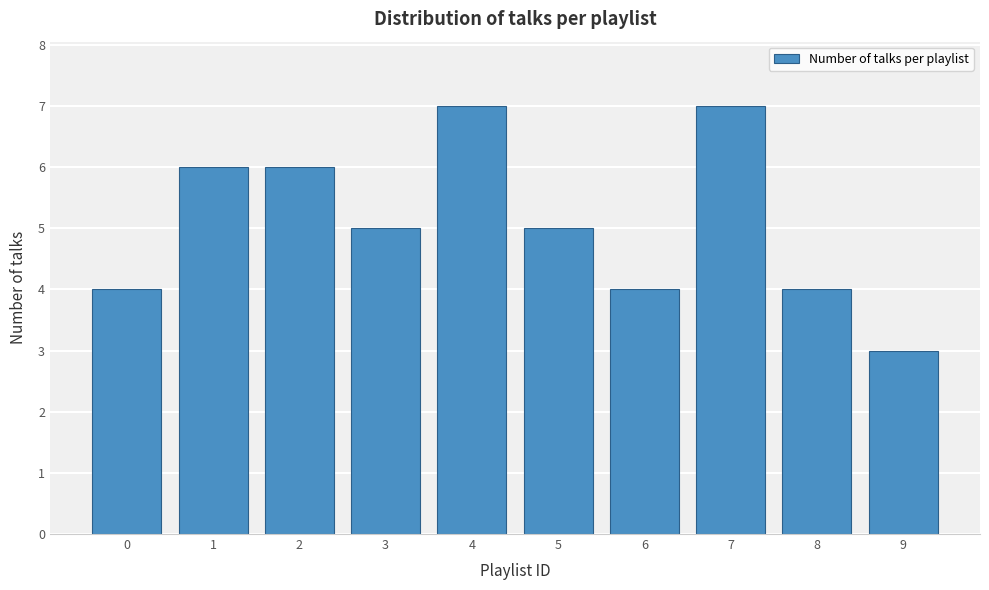

Reading left to right, list all the values displayed in this chart.

0=4	1=6	2=6	3=5	4=7	5=5	6=4	7=7	8=4	9=3